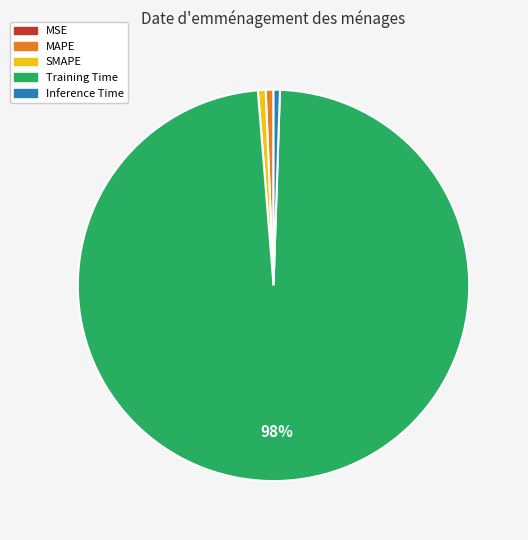

Combined, do SMAPE and Training Time account for over 50%?

Yes